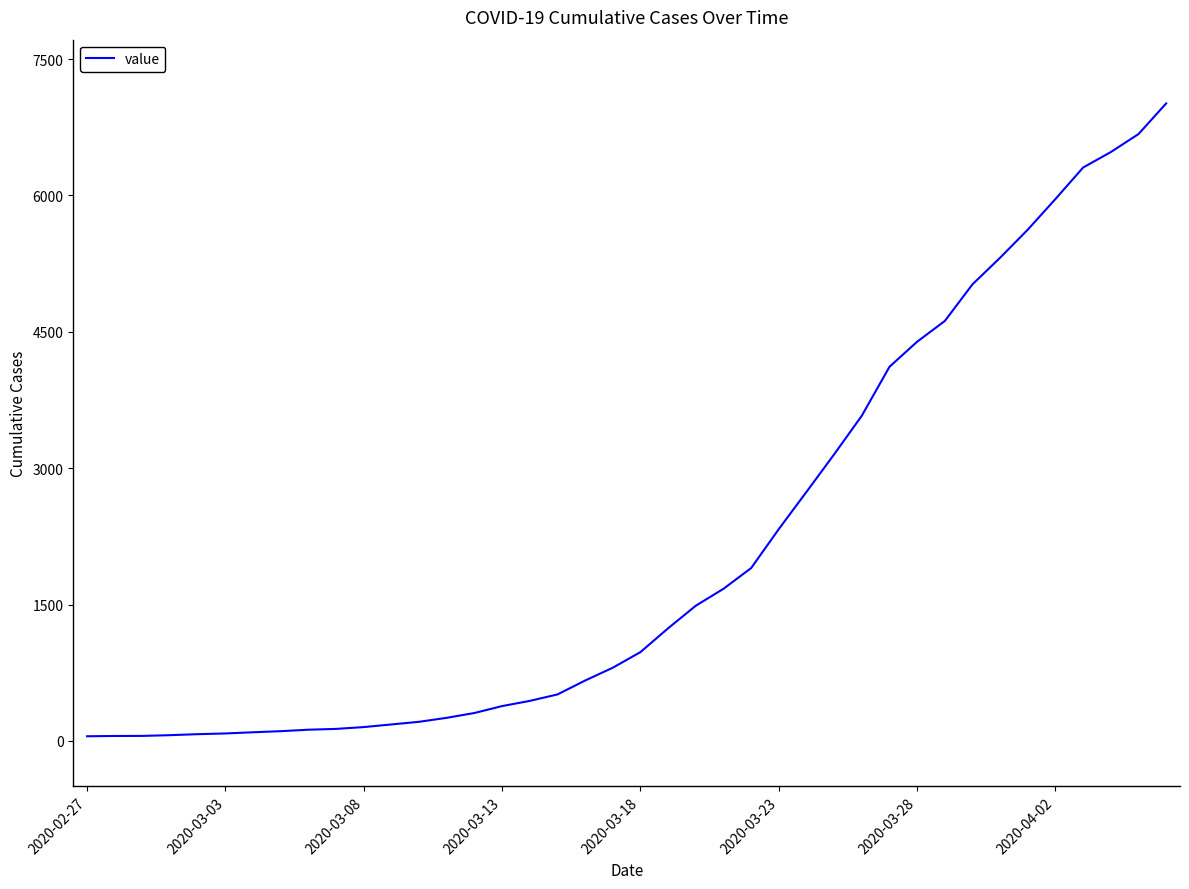

What is the greatest value displayed?

7012